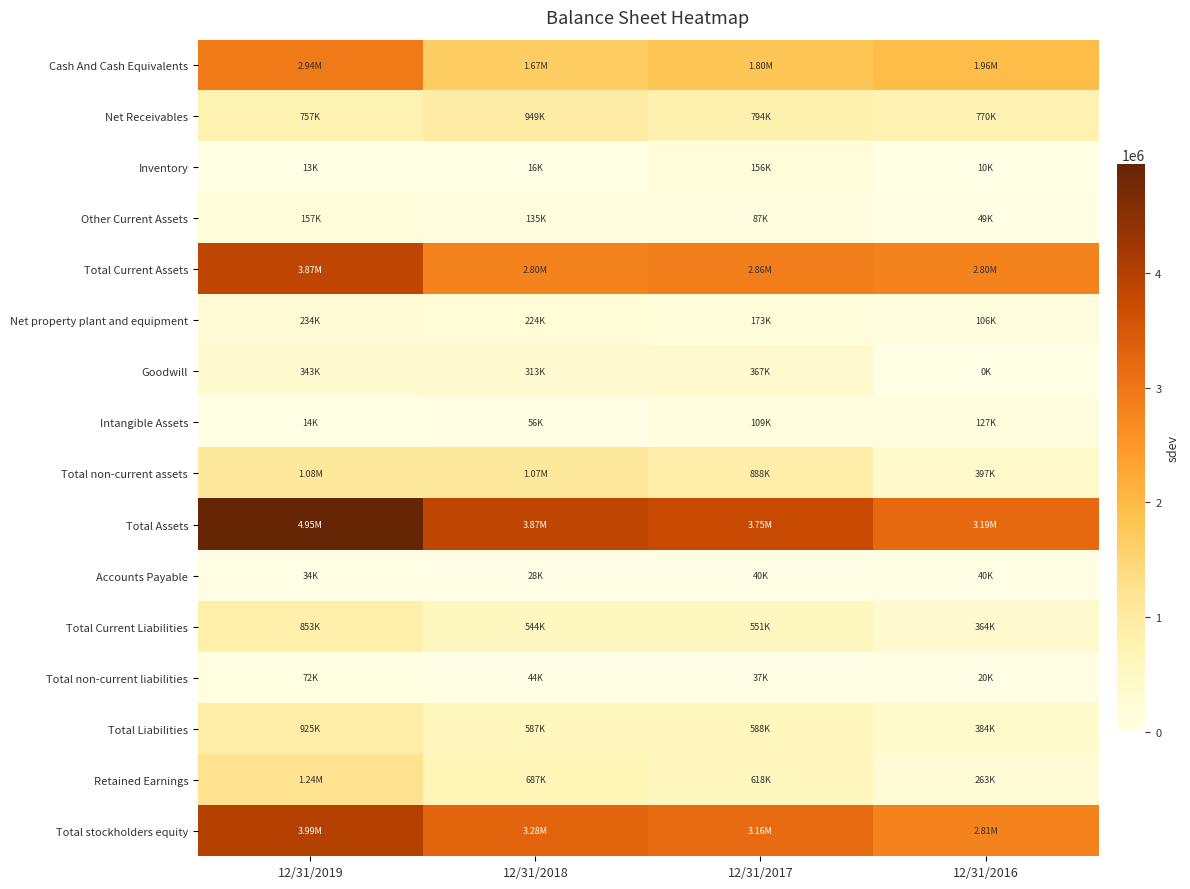

Which series has the largest range (max minus min)?

Total Assets